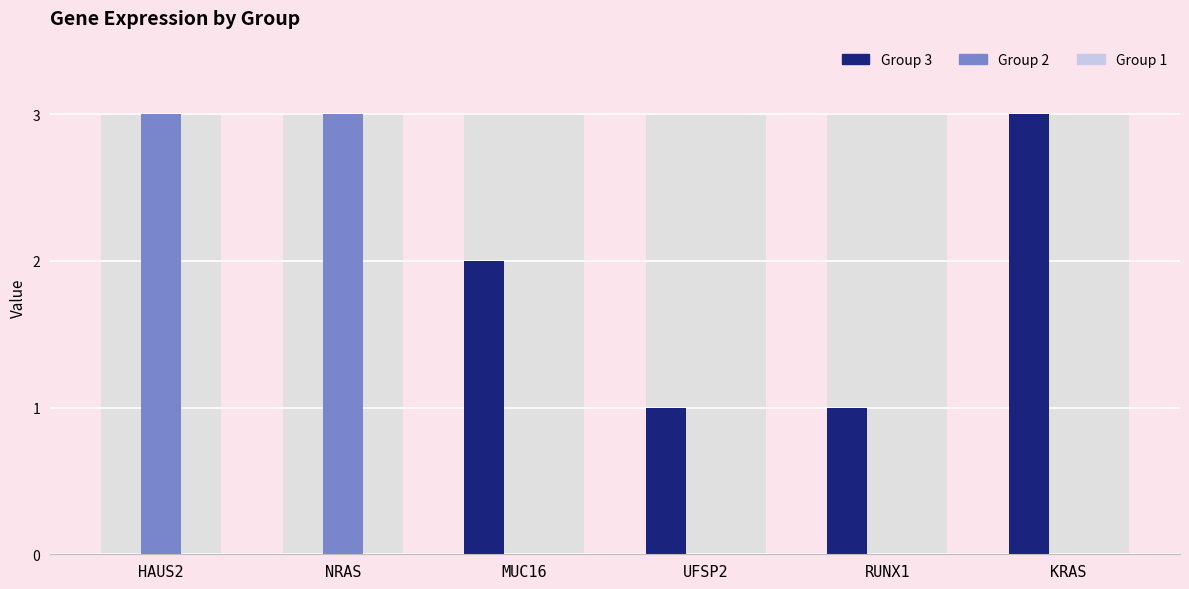

List the series in order of their peak value, lowest first.

Group 1, Group 3, Group 2